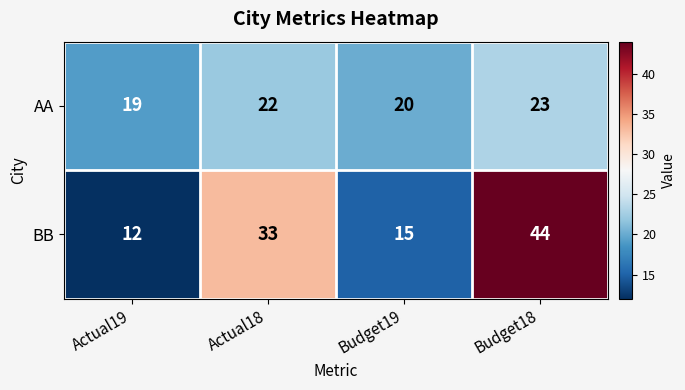

Which series has the largest total across all categories?

BB